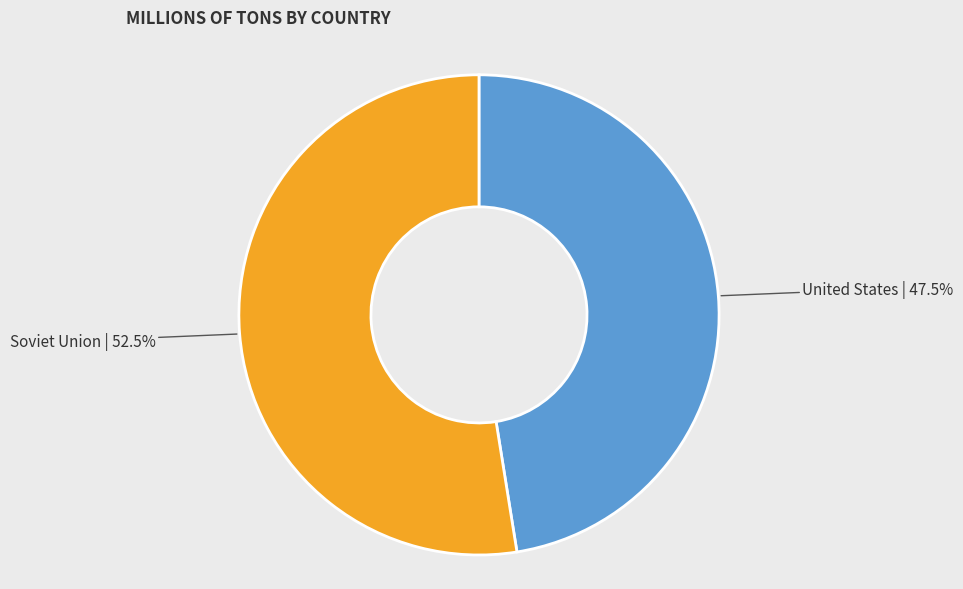

Which category has the smallest portion of the pie?

United States